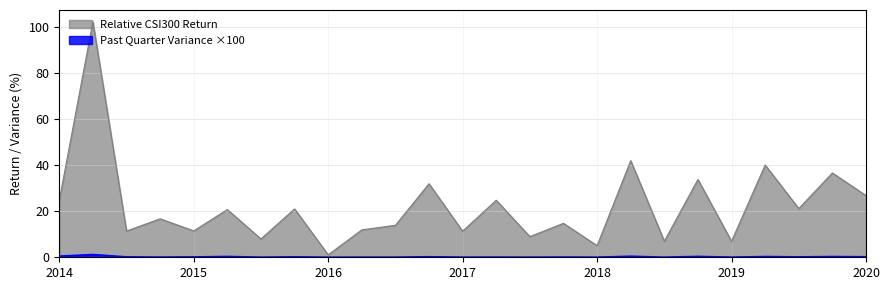

Which series has the largest total across all categories?

Relative CSI300 Return